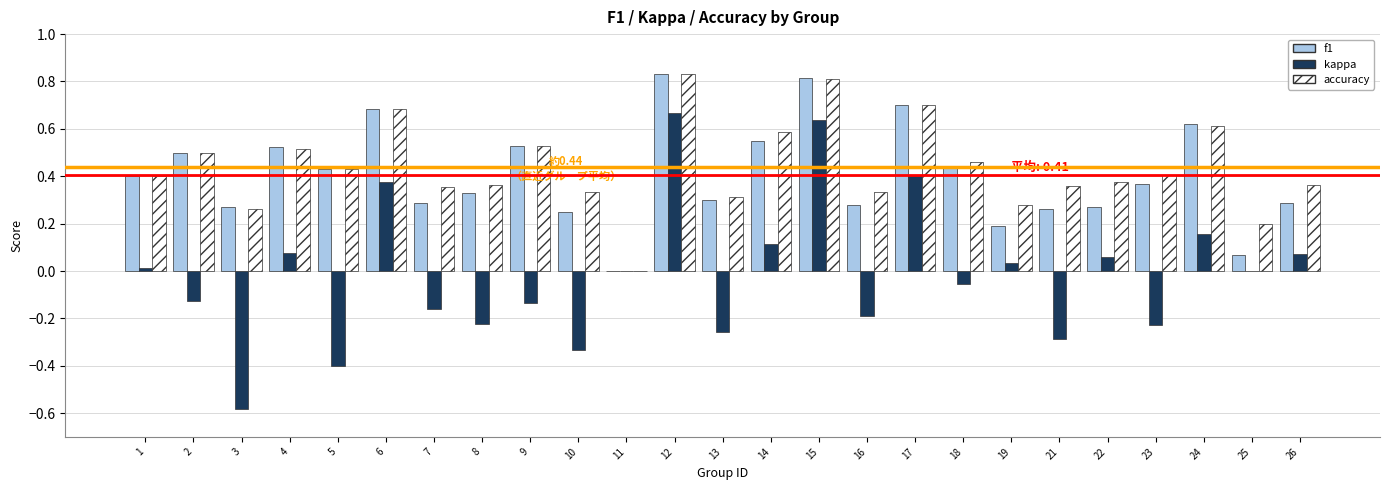

Which series changed the most between 9 and 23?

f1